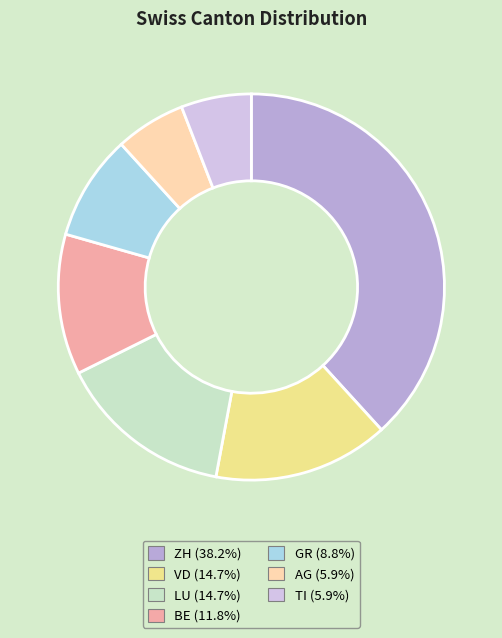

Is there a majority slice in this chart?

No